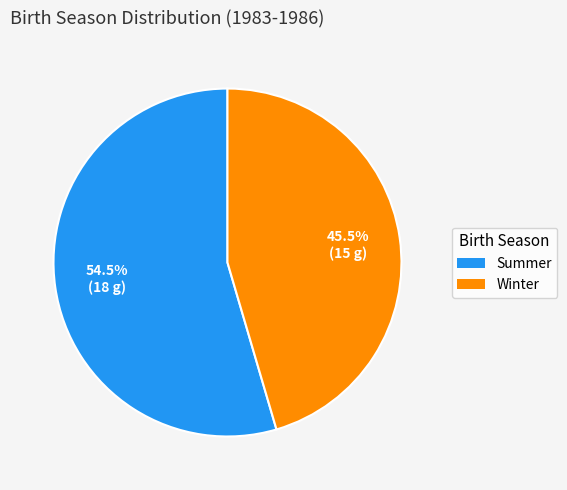

True or false: Winter accounts for 58% of the total.

False